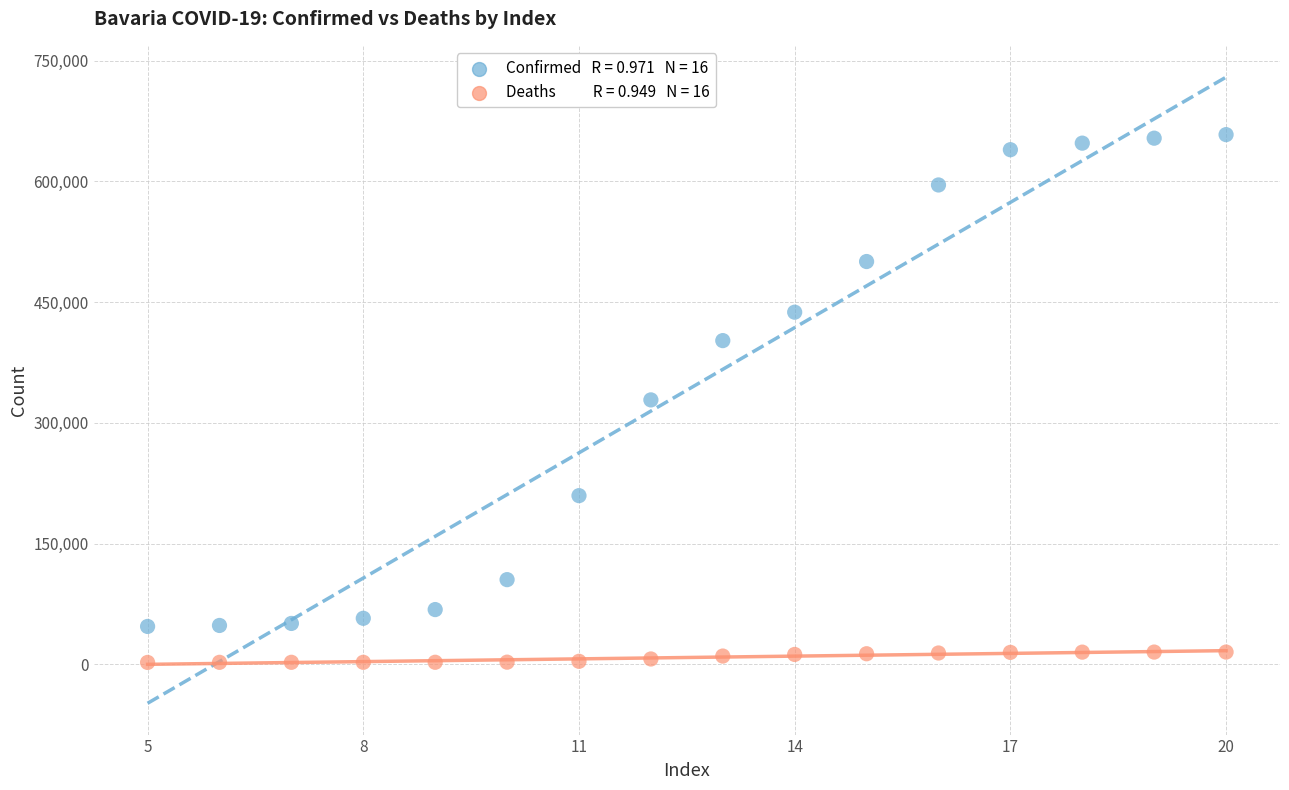

Across all data points, what is the range of Y values (max minus min)?

655755